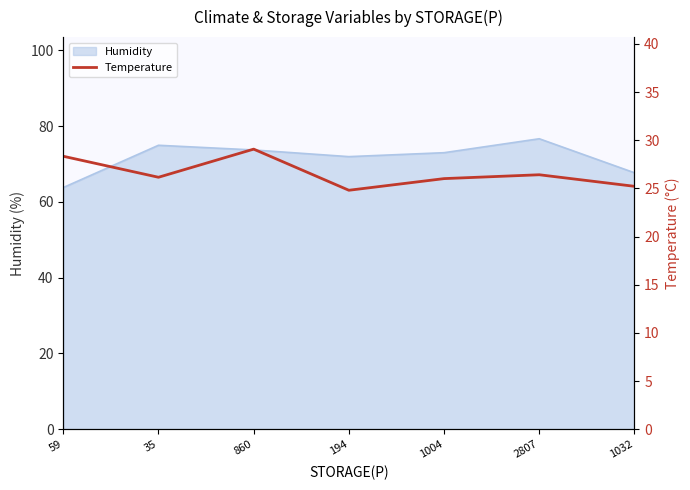

What is the lowest value of the Humidity series?

63.8